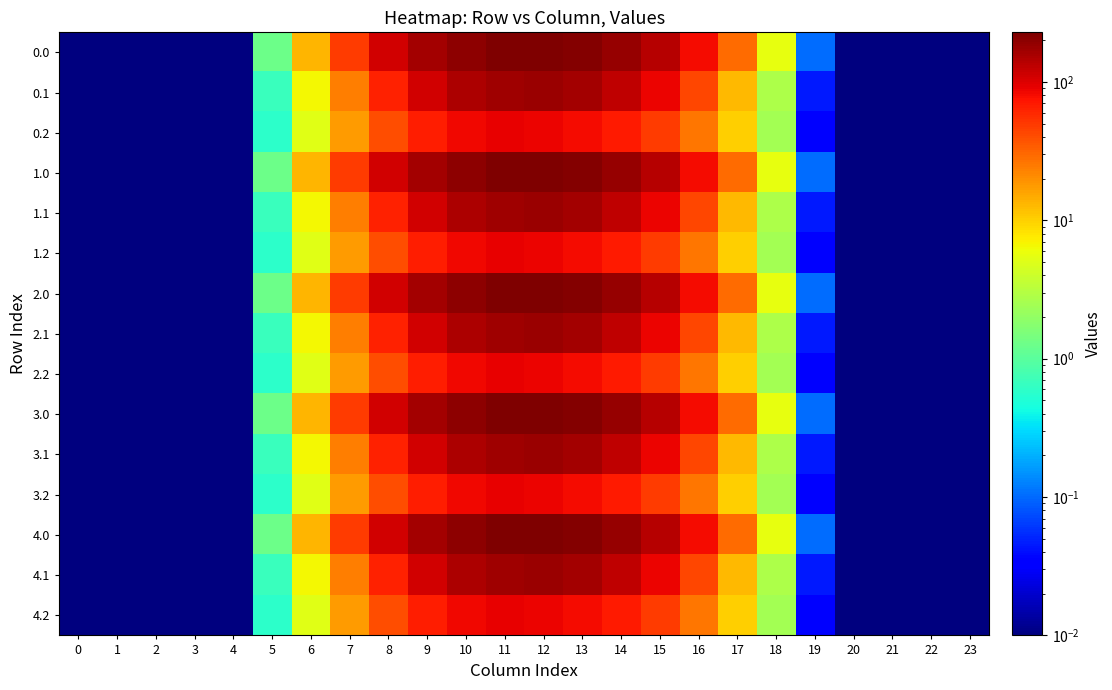

Reading left to right, what are all the values shown in this chart?

0.0: 0=0.0	1=0.0	2=0.0	3=0.0	4=0.0	5=1.3	6=13.1	7=49.4	8=108.8	9=163.1	10=202.4	11=225.2	12=228.8	13=216.1	14=184.4	15=138.5	16=80.6	17=29.2	18=5.6	19=0.1	20=0.0	21=0.0	22=0.0	23=0.0
0.1: 0=0.0	1=0.0	2=0.0	3=0.0	4=0.0	5=0.7	6=6.6	7=23.6	8=64.8	9=110.8	10=149.0	11=173.9	12=178.5	13=163.3	14=131.0	15=87.6	16=42.6	17=12.7	18=2.8	19=0.0	20=0.0	21=0.0	22=0.0	23=0.0
0.2: 0=0.0	1=0.0	2=0.0	3=0.0	4=0.0	5=0.6	6=5.1	7=17.3	8=40.7	9=66.8	10=85.5	11=90.2	12=88.0	13=81.3	14=69.6	15=48.2	16=25.9	17=10.0	18=2.5	19=0.0	20=0.0	21=0.0	22=0.0	23=0.0
1.0: 0=0.0	1=0.0	2=0.0	3=0.0	4=0.0	5=1.3	6=13.1	7=49.4	8=108.8	9=163.1	10=202.4	11=225.2	12=228.8	13=216.1	14=184.4	15=138.5	16=80.6	17=29.2	18=5.6	19=0.1	20=0.0	21=0.0	22=0.0	23=0.0
1.1: 0=0.0	1=0.0	2=0.0	3=0.0	4=0.0	5=0.7	6=6.6	7=23.6	8=64.8	9=110.8	10=149.0	11=173.9	12=178.5	13=163.3	14=131.0	15=87.6	16=42.6	17=12.7	18=2.8	19=0.0	20=0.0	21=0.0	22=0.0	23=0.0
1.2: 0=0.0	1=0.0	2=0.0	3=0.0	4=0.0	5=0.6	6=5.1	7=17.3	8=40.7	9=66.8	10=85.5	11=90.2	12=88.0	13=81.3	14=69.6	15=48.2	16=25.9	17=10.0	18=2.5	19=0.0	20=0.0	21=0.0	22=0.0	23=0.0
2.0: 0=0.0	1=0.0	2=0.0	3=0.0	4=0.0	5=1.3	6=13.1	7=49.4	8=108.8	9=163.1	10=202.4	11=225.2	12=228.8	13=216.1	14=184.4	15=138.5	16=80.6	17=29.2	18=5.6	19=0.1	20=0.0	21=0.0	22=0.0	23=0.0
2.1: 0=0.0	1=0.0	2=0.0	3=0.0	4=0.0	5=0.7	6=6.6	7=23.6	8=64.8	9=110.8	10=149.0	11=173.9	12=178.5	13=163.3	14=131.0	15=87.6	16=42.6	17=12.7	18=2.8	19=0.0	20=0.0	21=0.0	22=0.0	23=0.0
2.2: 0=0.0	1=0.0	2=0.0	3=0.0	4=0.0	5=0.6	6=5.1	7=17.3	8=40.7	9=66.8	10=85.5	11=90.2	12=88.0	13=81.3	14=69.6	15=48.2	16=25.9	17=10.0	18=2.5	19=0.0	20=0.0	21=0.0	22=0.0	23=0.0
3.0: 0=0.0	1=0.0	2=0.0	3=0.0	4=0.0	5=1.3	6=13.1	7=49.4	8=108.8	9=163.1	10=202.4	11=225.2	12=228.8	13=216.1	14=184.4	15=138.5	16=80.6	17=29.2	18=5.6	19=0.1	20=0.0	21=0.0	22=0.0	23=0.0
3.1: 0=0.0	1=0.0	2=0.0	3=0.0	4=0.0	5=0.7	6=6.6	7=23.6	8=64.8	9=110.8	10=149.0	11=173.9	12=178.5	13=163.3	14=131.0	15=87.6	16=42.6	17=12.7	18=2.8	19=0.0	20=0.0	21=0.0	22=0.0	23=0.0
3.2: 0=0.0	1=0.0	2=0.0	3=0.0	4=0.0	5=0.6	6=5.1	7=17.3	8=40.7	9=66.8	10=85.5	11=90.2	12=88.0	13=81.3	14=69.6	15=48.2	16=25.9	17=10.0	18=2.5	19=0.0	20=0.0	21=0.0	22=0.0	23=0.0
4.0: 0=0.0	1=0.0	2=0.0	3=0.0	4=0.0	5=1.3	6=13.1	7=49.4	8=108.8	9=163.1	10=202.4	11=225.2	12=228.8	13=216.1	14=184.4	15=138.5	16=80.6	17=29.2	18=5.6	19=0.1	20=0.0	21=0.0	22=0.0	23=0.0
4.1: 0=0.0	1=0.0	2=0.0	3=0.0	4=0.0	5=0.7	6=6.6	7=23.6	8=64.8	9=110.8	10=149.0	11=173.9	12=178.5	13=163.3	14=131.0	15=87.6	16=42.6	17=12.7	18=2.8	19=0.0	20=0.0	21=0.0	22=0.0	23=0.0
4.2: 0=0.0	1=0.0	2=0.0	3=0.0	4=0.0	5=0.6	6=5.1	7=17.3	8=40.7	9=66.8	10=85.5	11=90.2	12=88.0	13=81.3	14=69.6	15=48.2	16=25.9	17=10.0	18=2.5	19=0.0	20=0.0	21=0.0	22=0.0	23=0.0